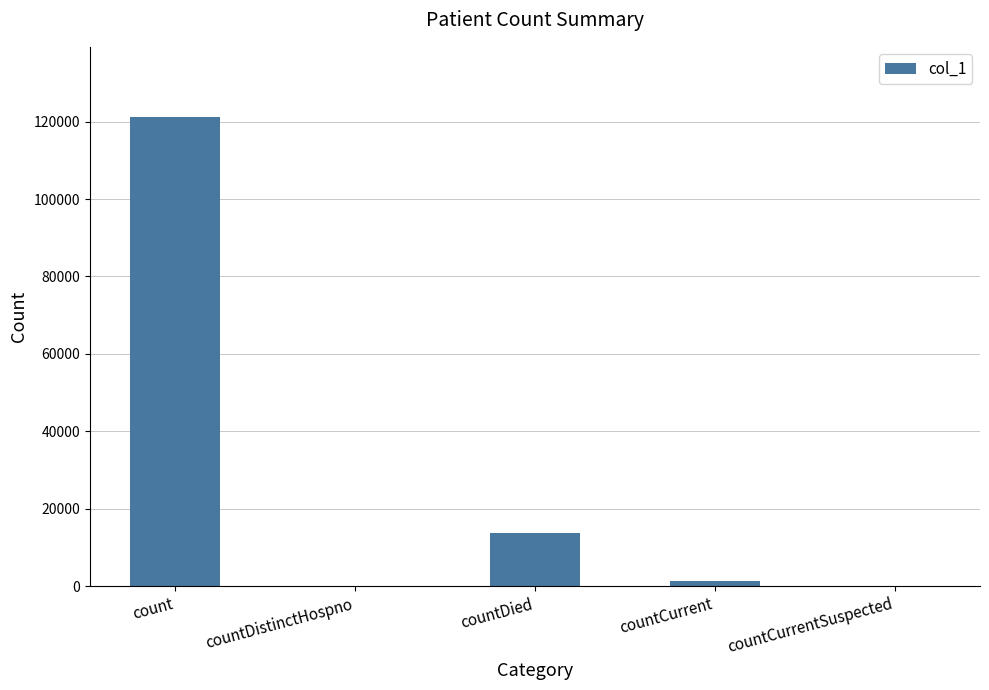

Approximately how many times larger is the value at countCurrent compared to countDied?

0.1